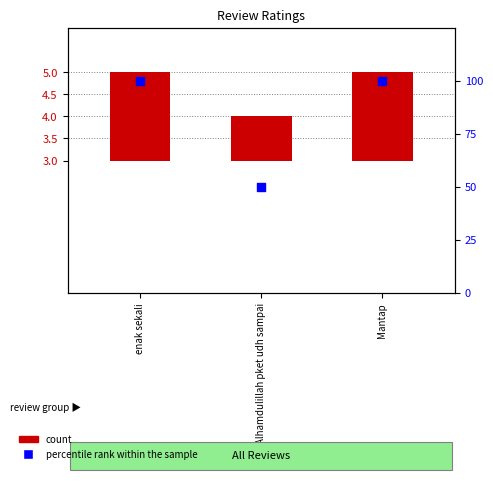

Which series contains the lowest Y value?

rating